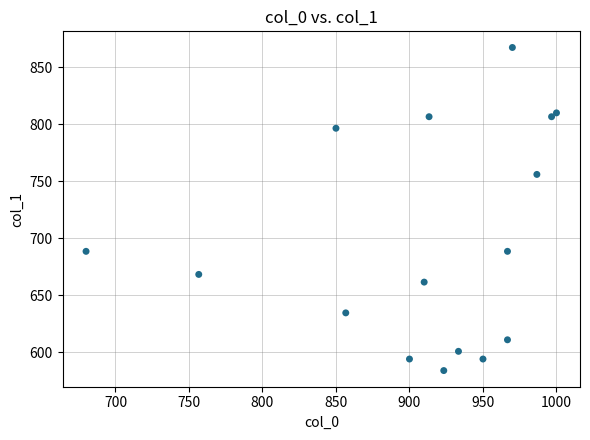

What is the range of Y values (max minus min)?

283.5